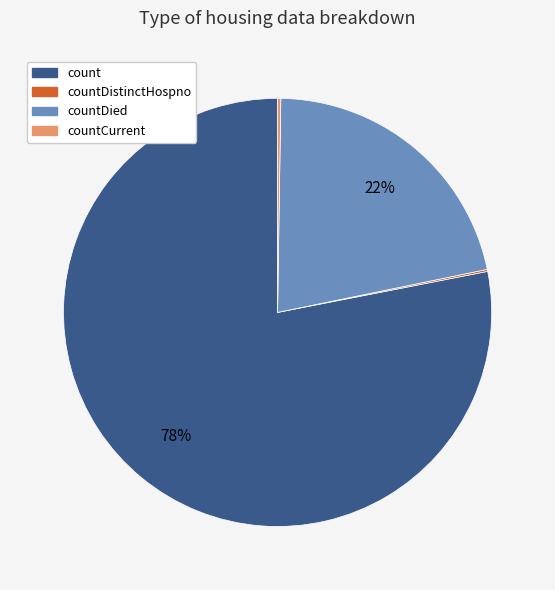

What percentage is the countDied slice, to the nearest percent?

22%